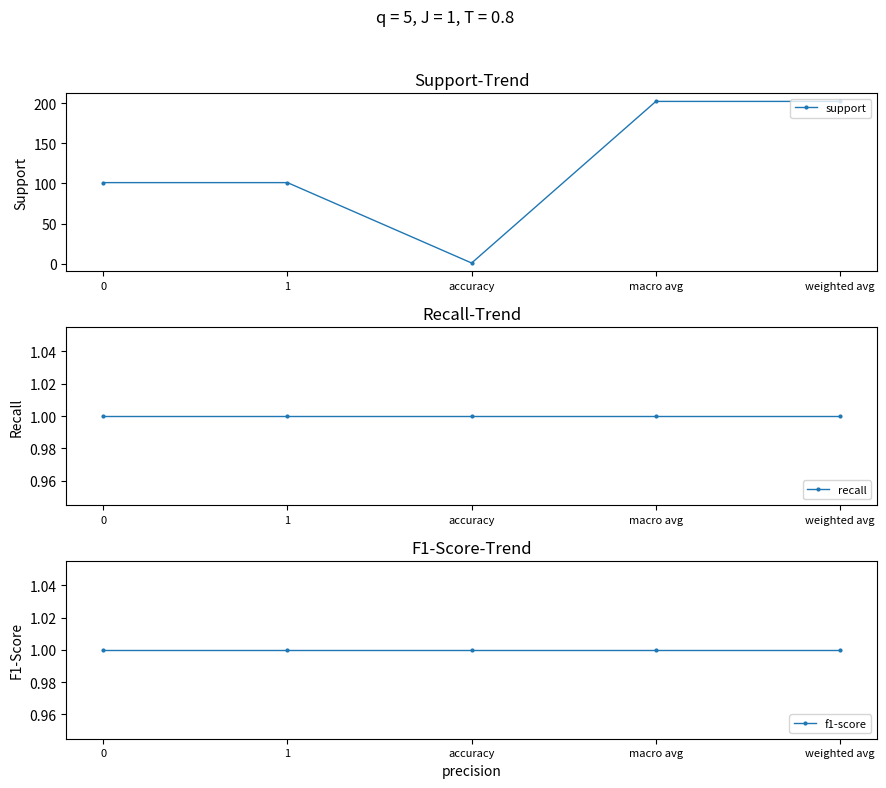

What is the value of the support point at the 1st from the left?

101